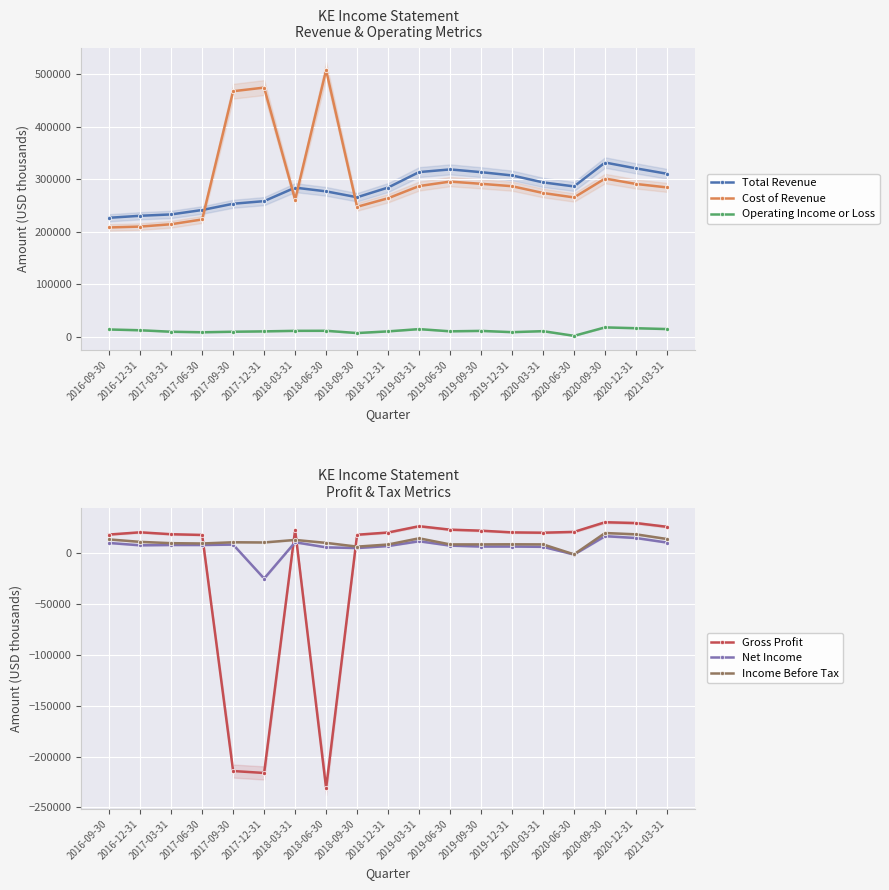

How many data points in Gross Profit are above 20500?

9